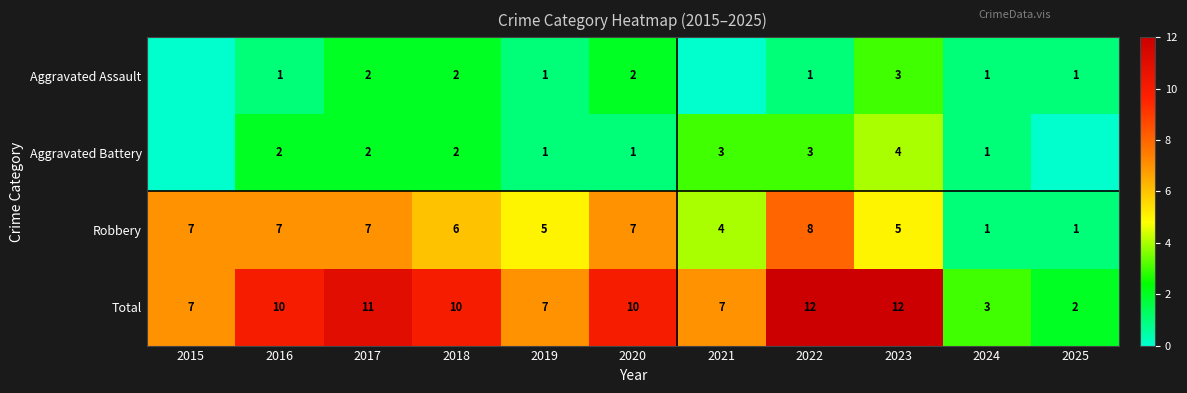

At which category is the sum across all series the highest?

2022